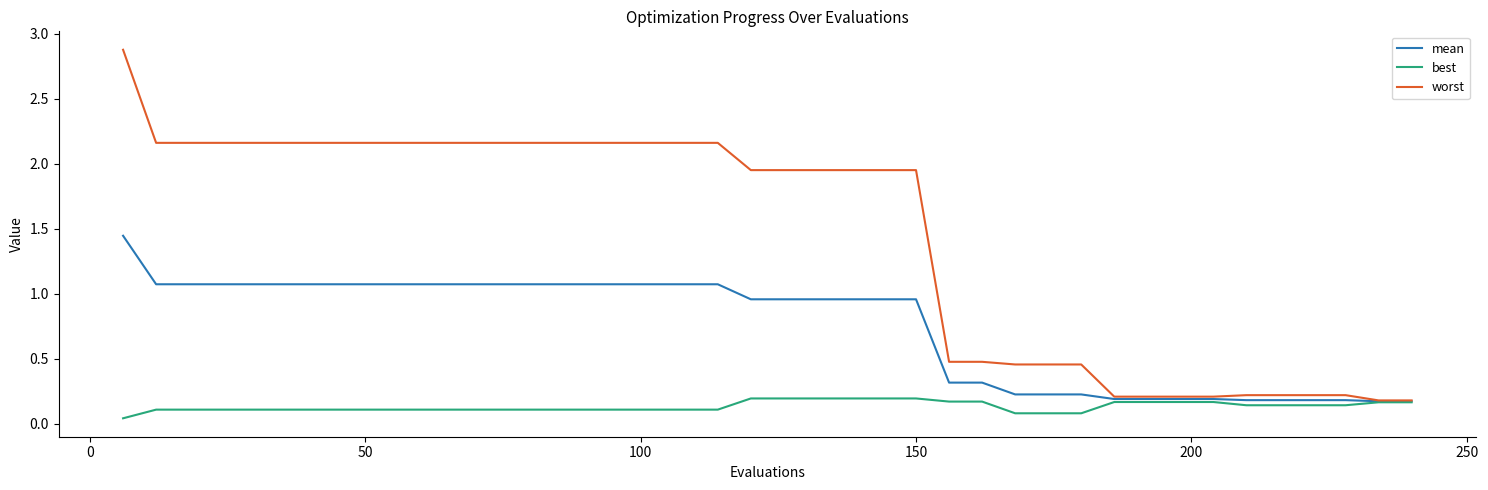

How many distinct data groups are displayed?

3